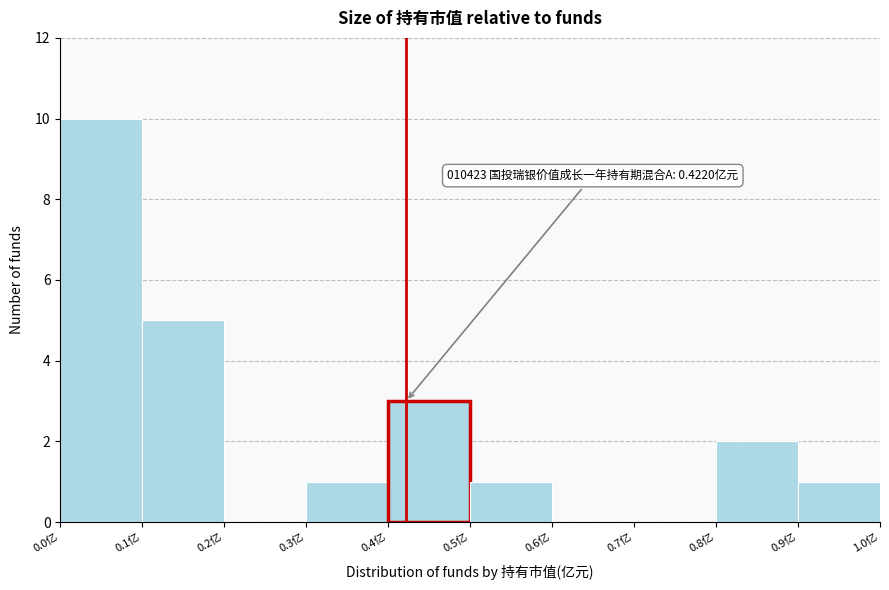

Which range on the x-axis has the tallest bar?

0.0 to 0.1